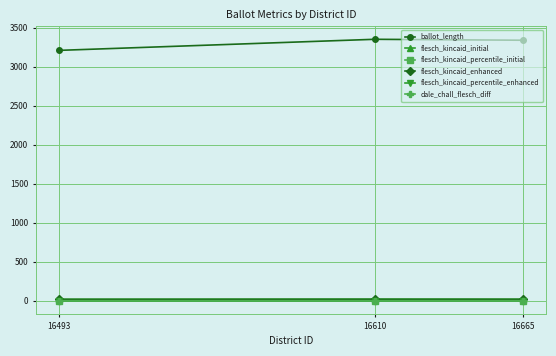

True or false: flesch_kincaid_initial has a value of 19.3 at 16493.

True